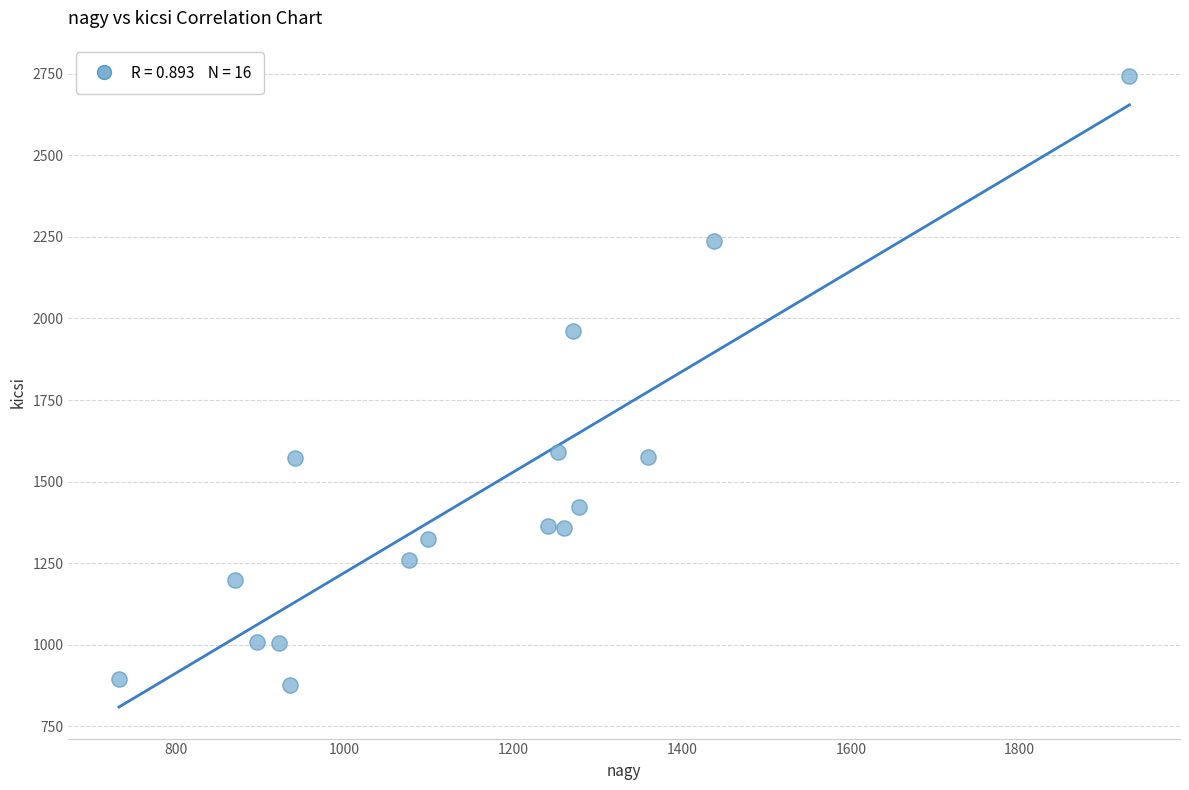

What Y value in the scatter plot is closest to 1810?

1963